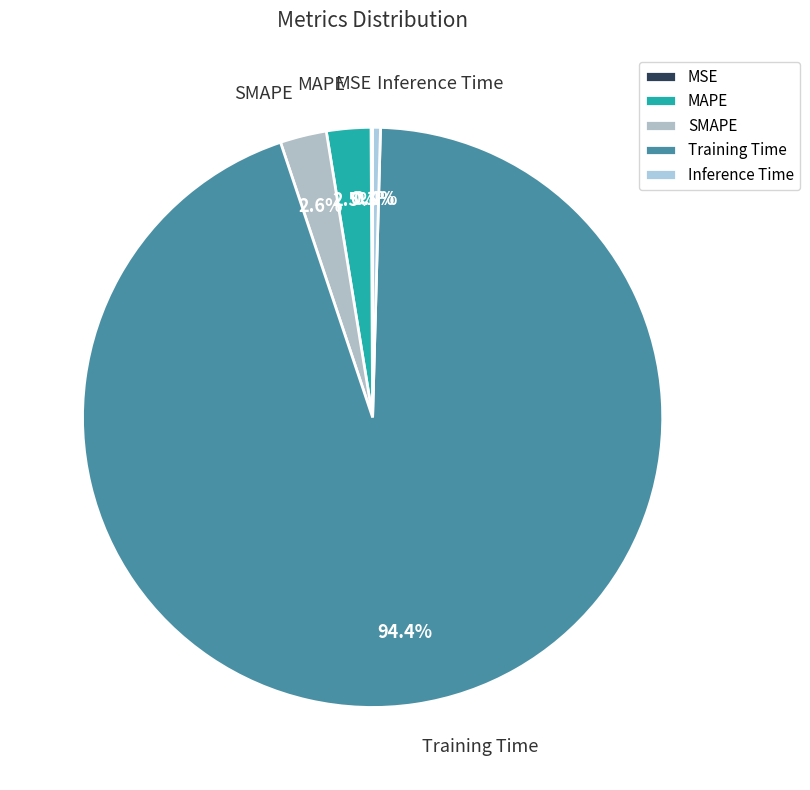

Is there any slice that represents more than half of the pie?

Yes